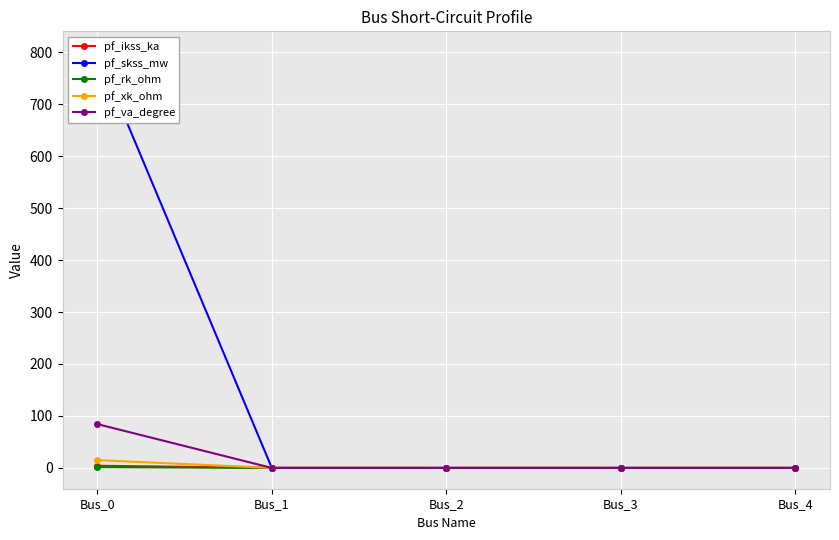

Is it true that pf_ikss_ka equals 0.0 at Bus_2?

True